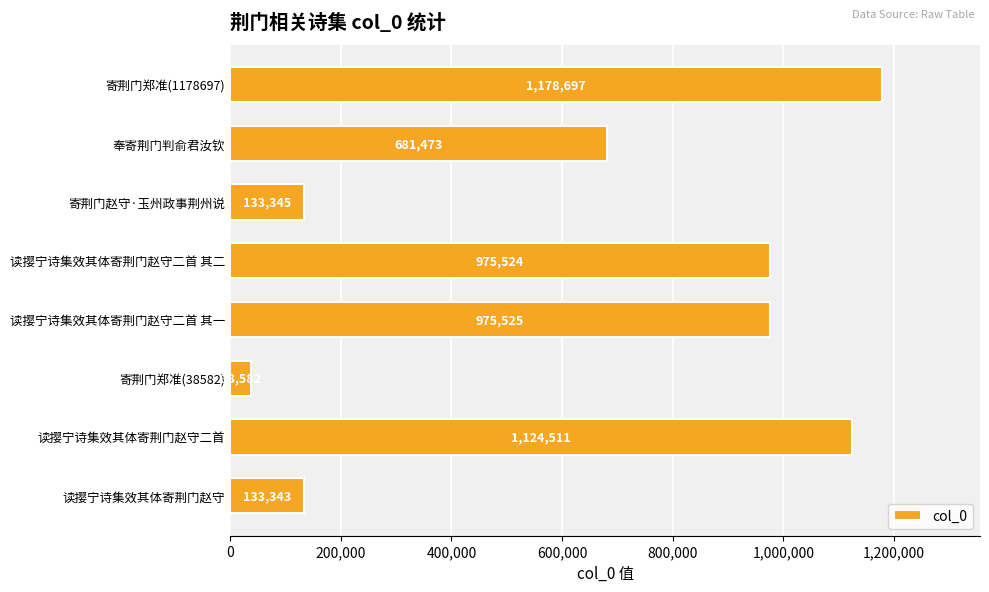

What value does the data have at 读撄宁诗集效其体寄荆门赵守二首 其一?

975525